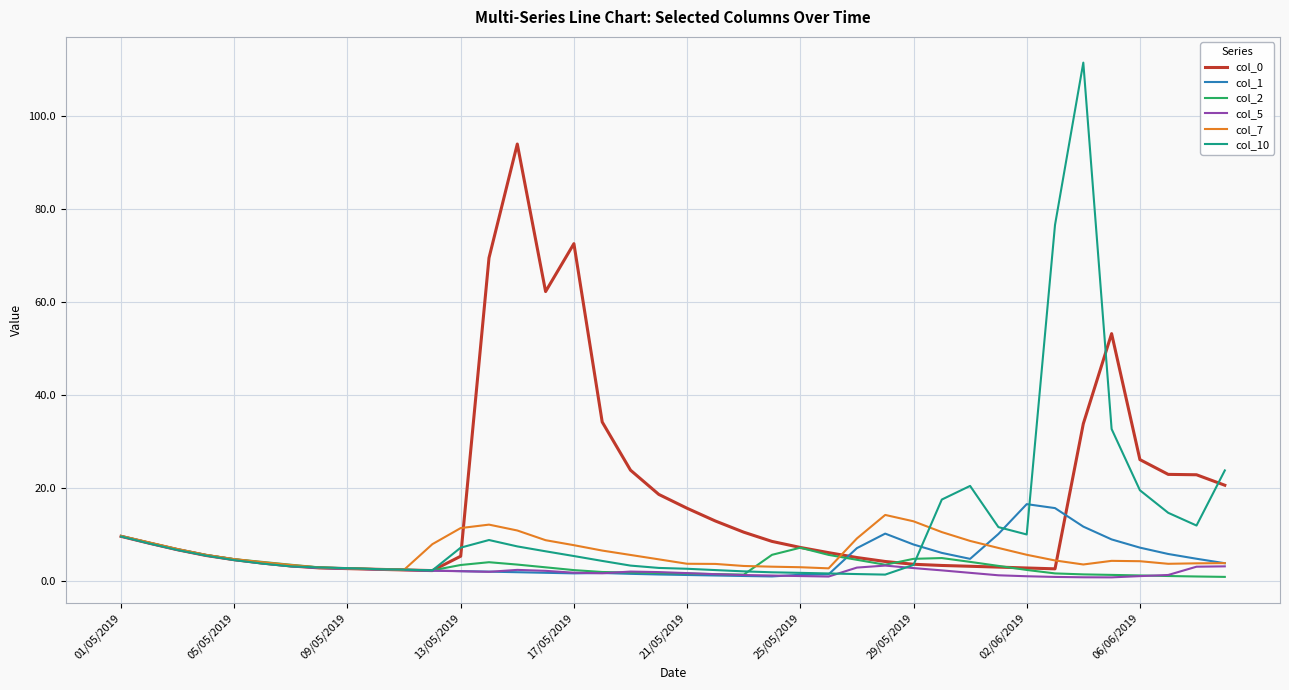

What is the highest value of the col_0 series?

94.0